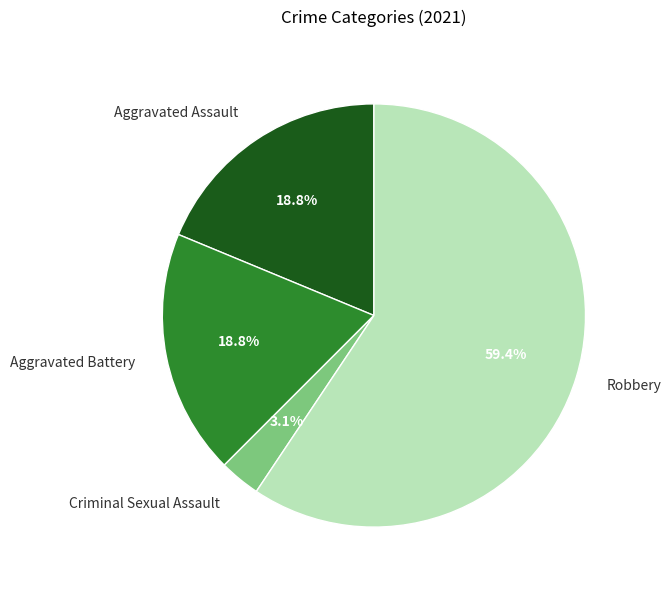

Which category has the biggest portion of the pie?

Robbery